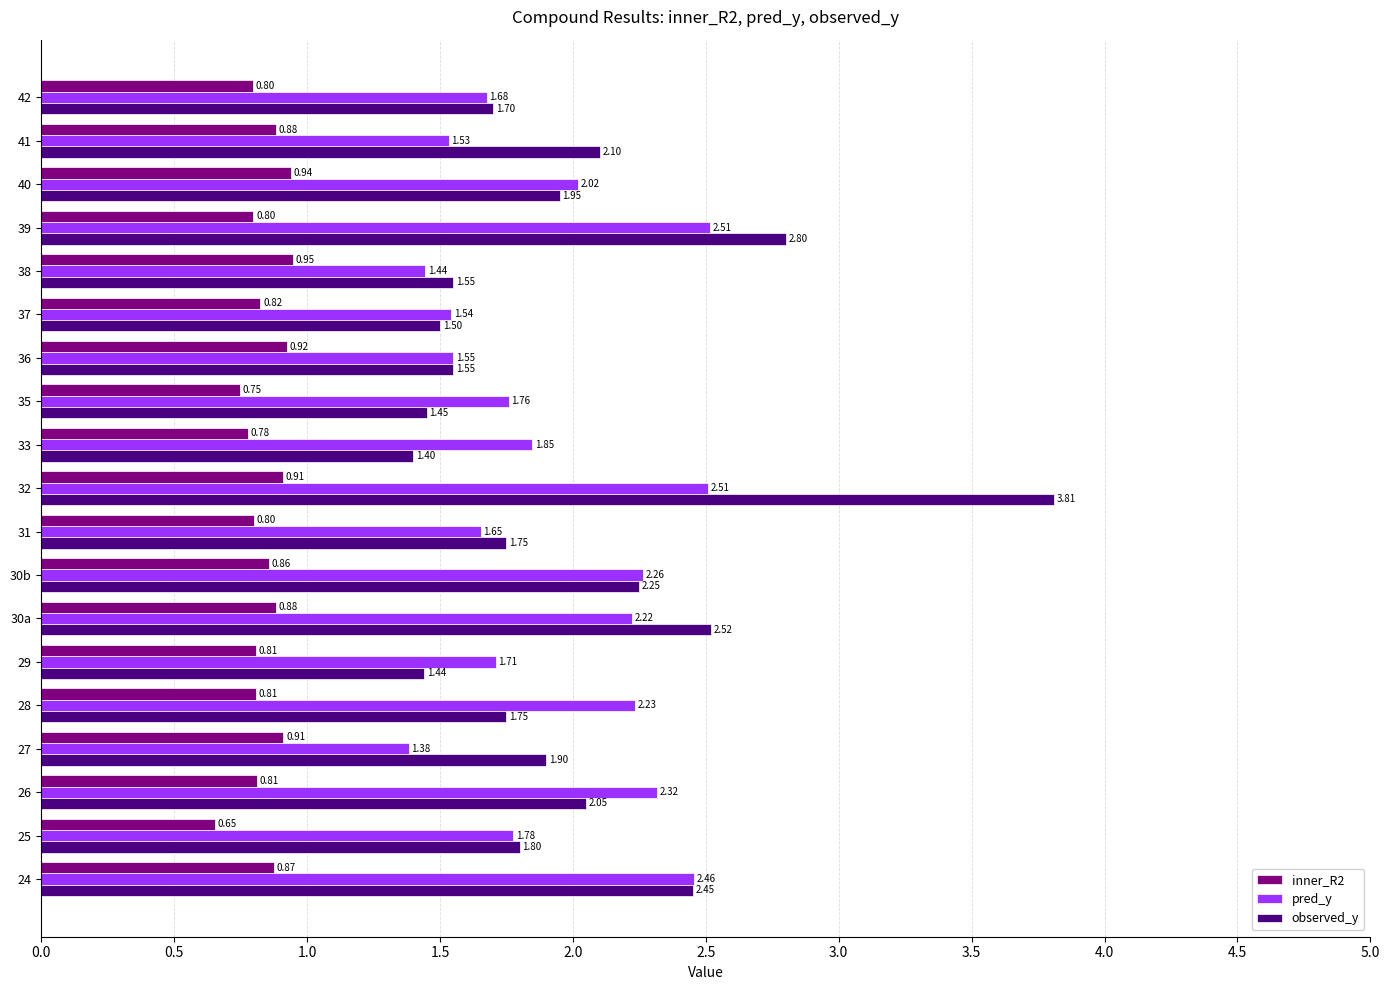

Which series has the largest range (max minus min)?

observed_y